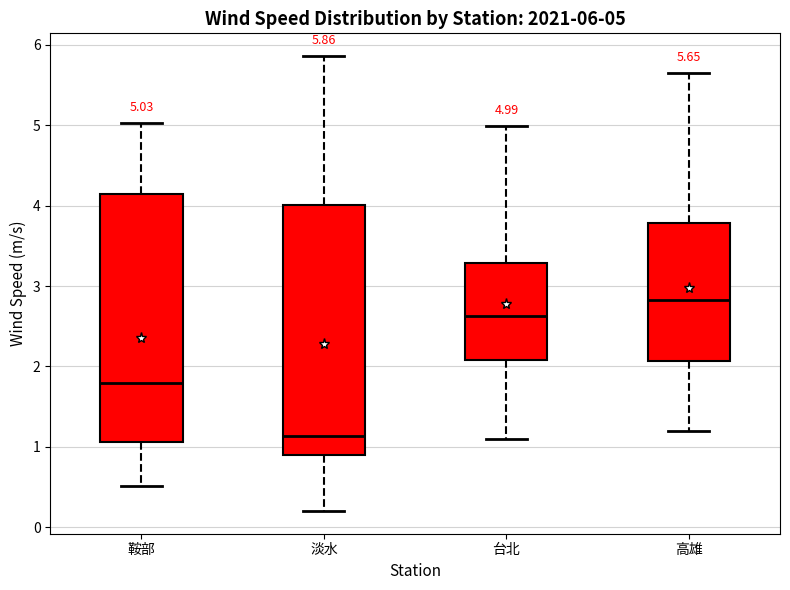

Which box has the lowest median line?

淡水